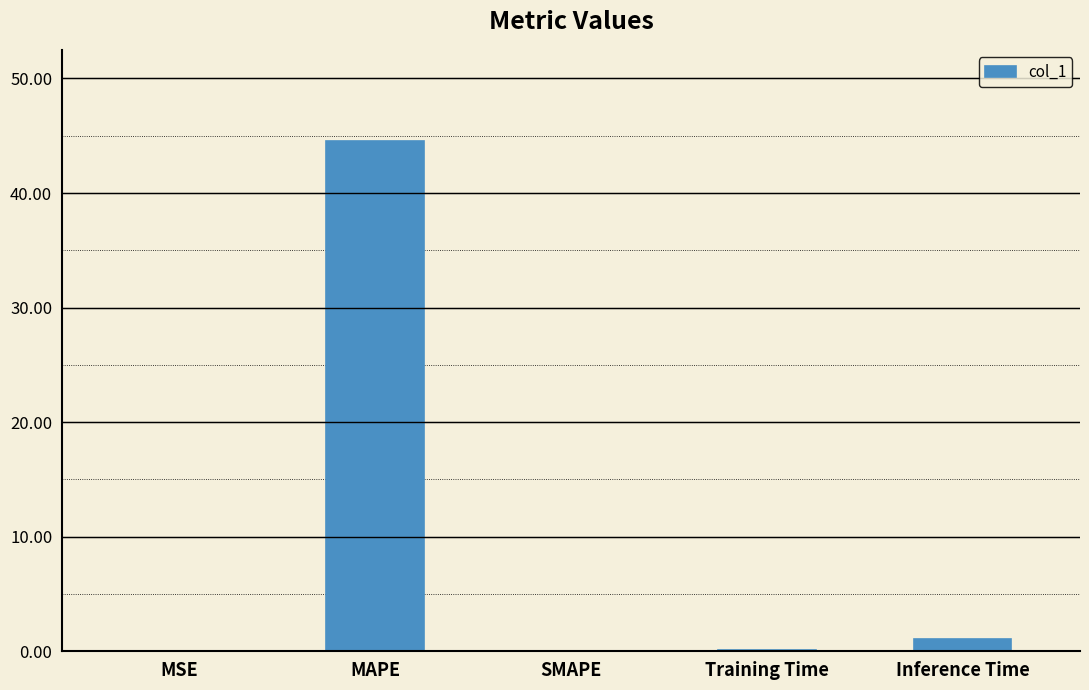

Read the value at Inference Time.

1.0